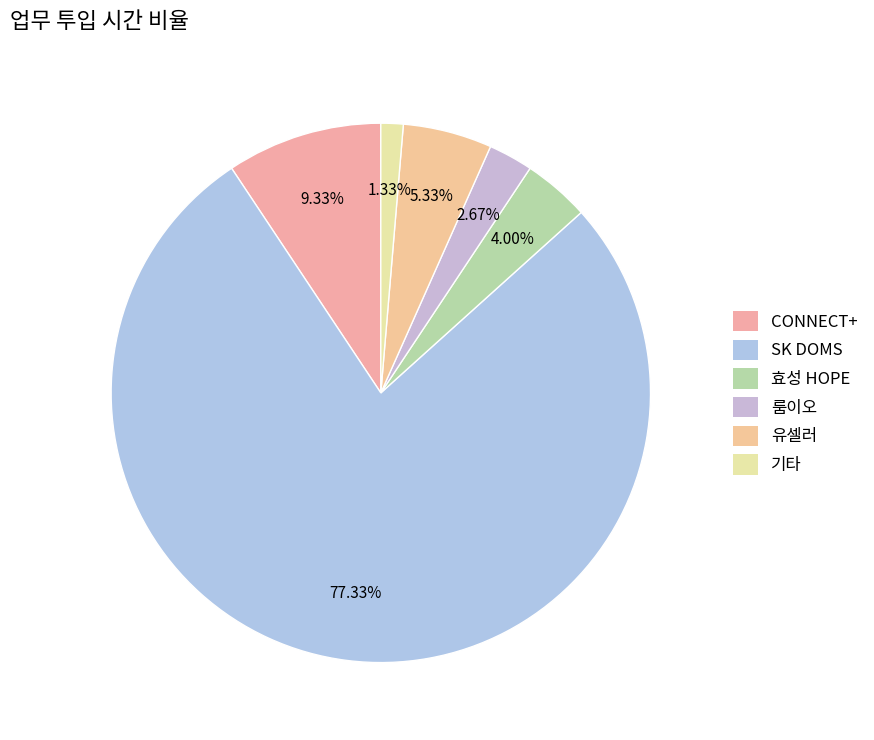

To the nearest percent, what is the average slice percentage?

17%